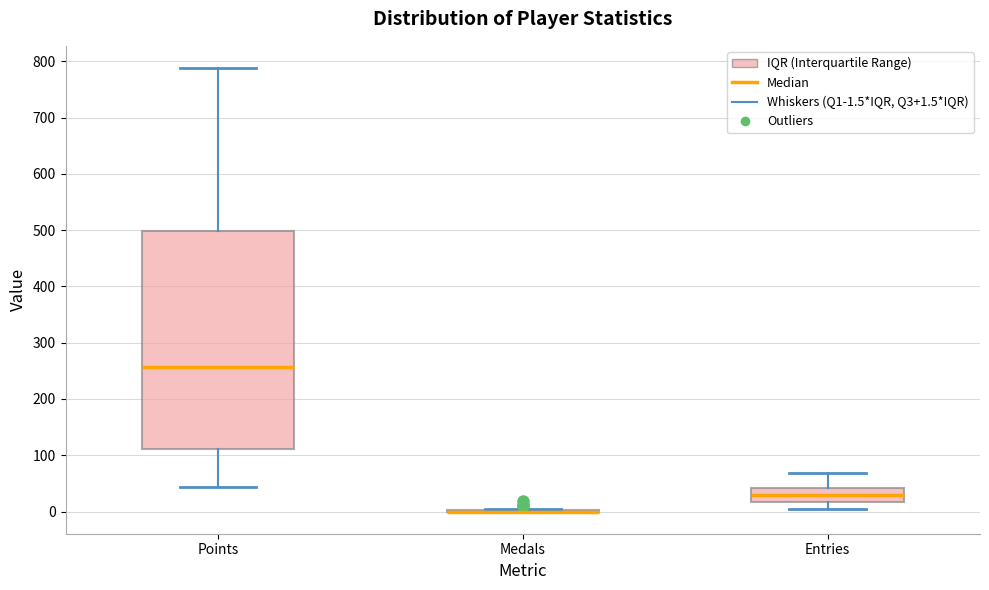

Reading left to right, transcribe this box plot: for each box, give where its median line is, the range the box spans, and where its two whiskers end, as read against the y-axis. The values are not printed on the chart, so give them approximately, as read against the axis.

Points: median 260, box 110 to 500, whiskers 40 to 790
Medals: box collapsed to a line at 0, whiskers 0 to 0
Entries: median 30, box 20 to 40, whiskers 0 to 70